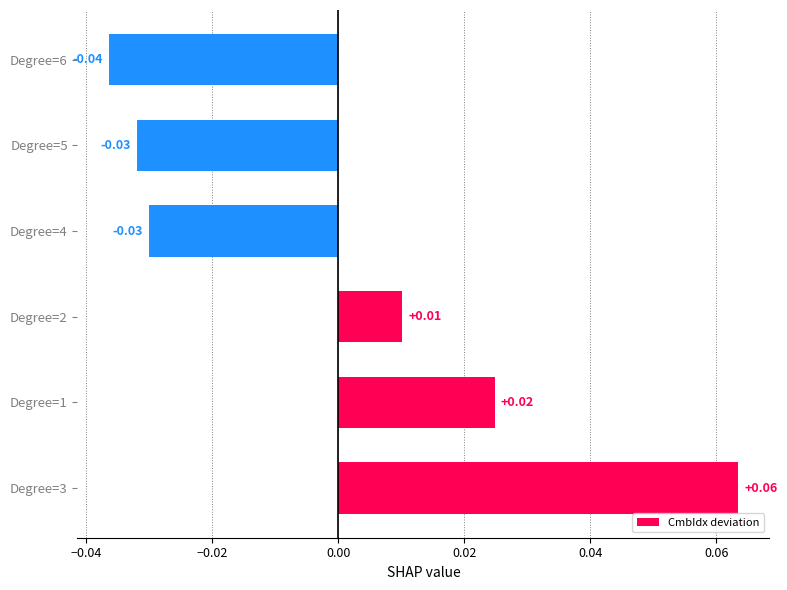

Which has a higher value, Degree=3 or Degree=4?

Degree=3